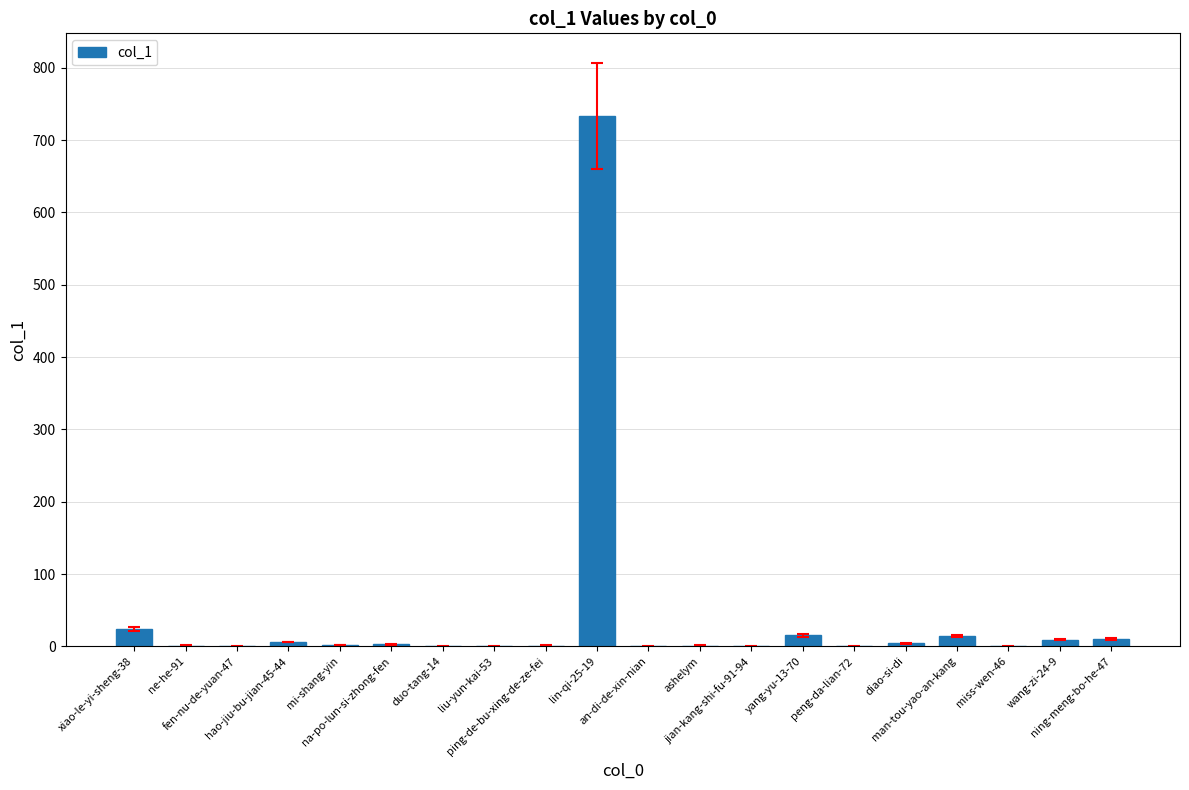

What is the greatest value displayed?

734